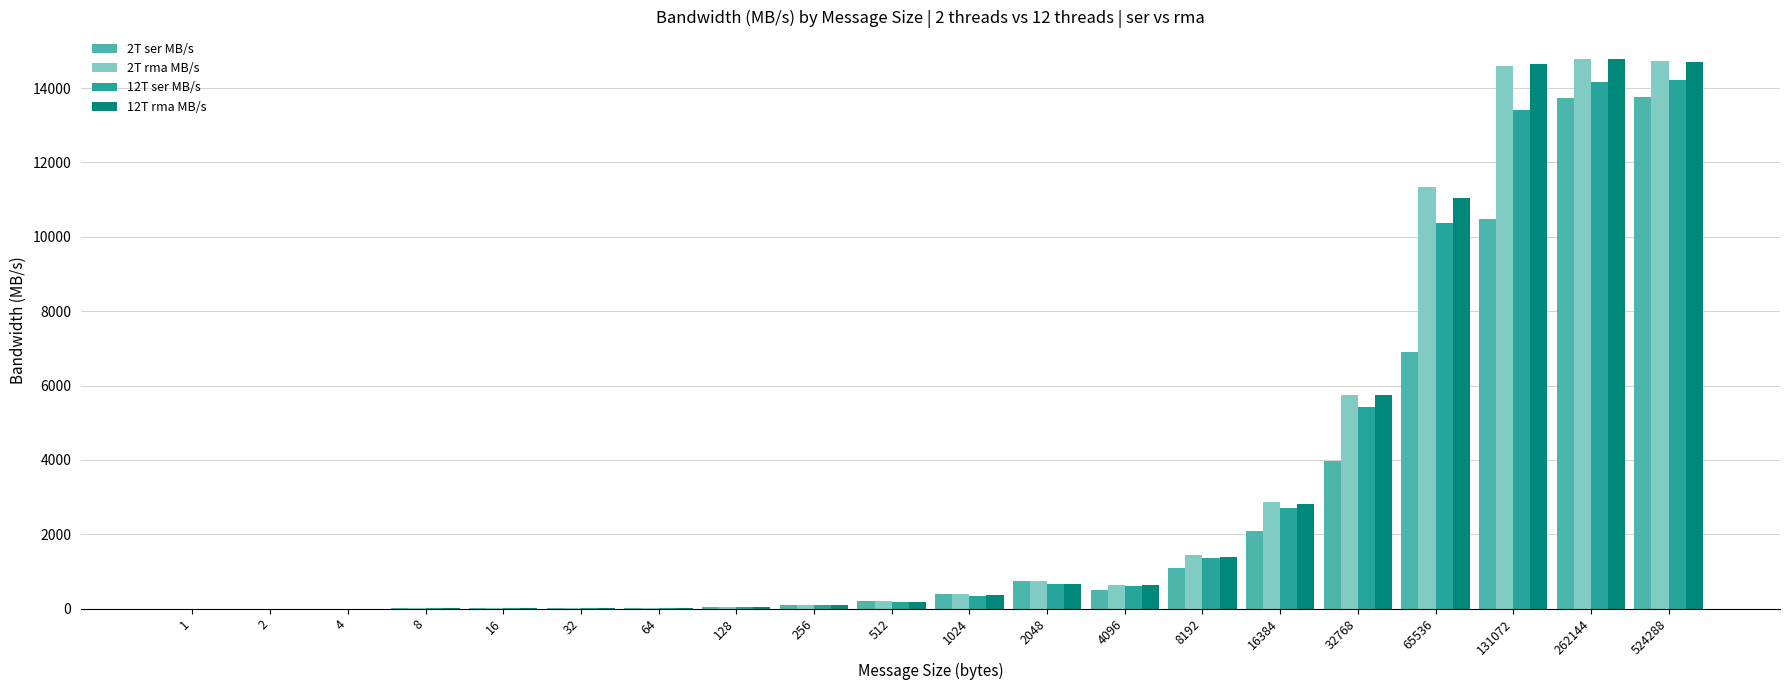

What is the greatest value displayed?

14781.5